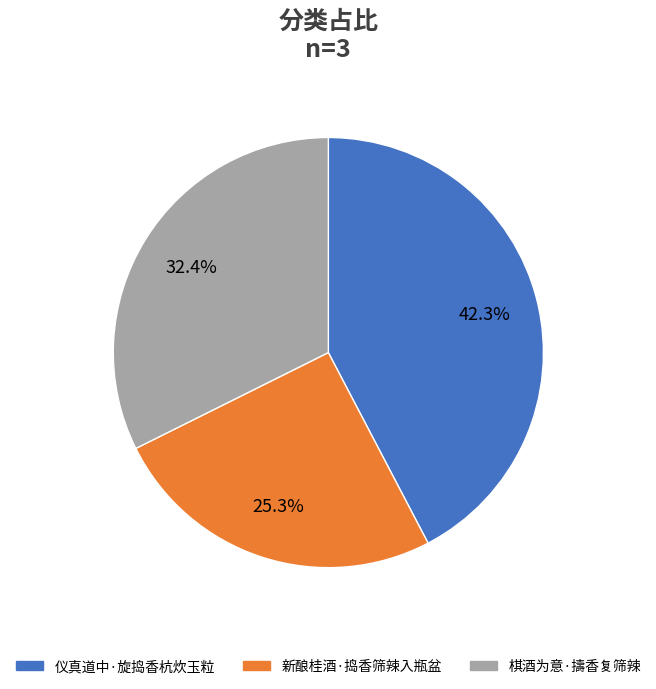

To the nearest percent, what is the difference between the largest and smallest slice percentages?

17%